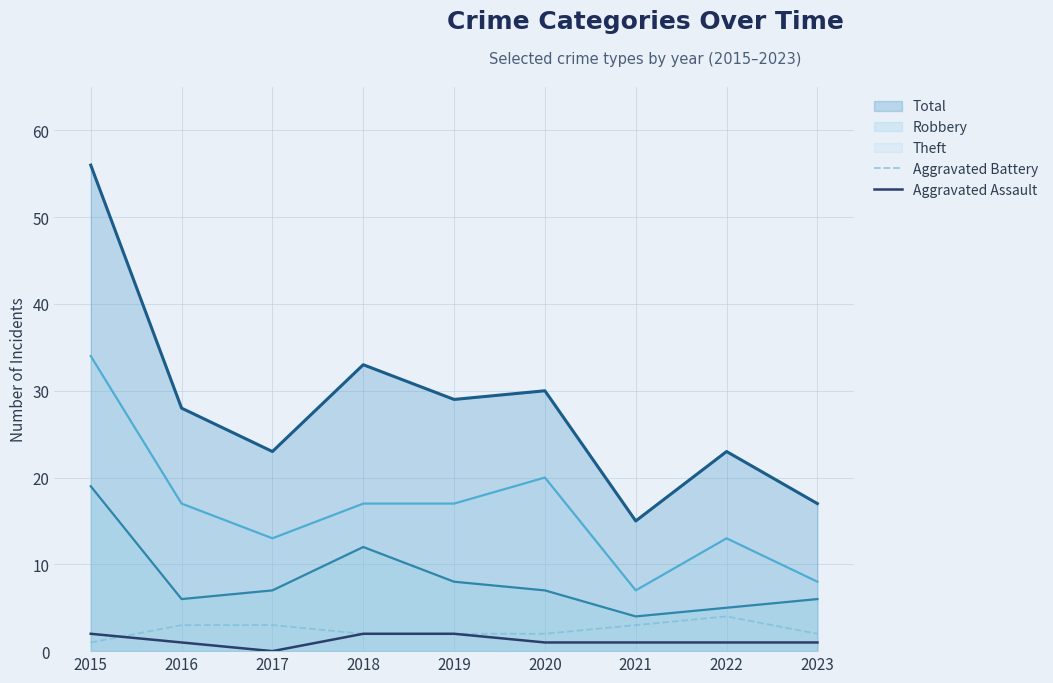

The value of Aggravated Assault at 2015 is 2. True or false?

True